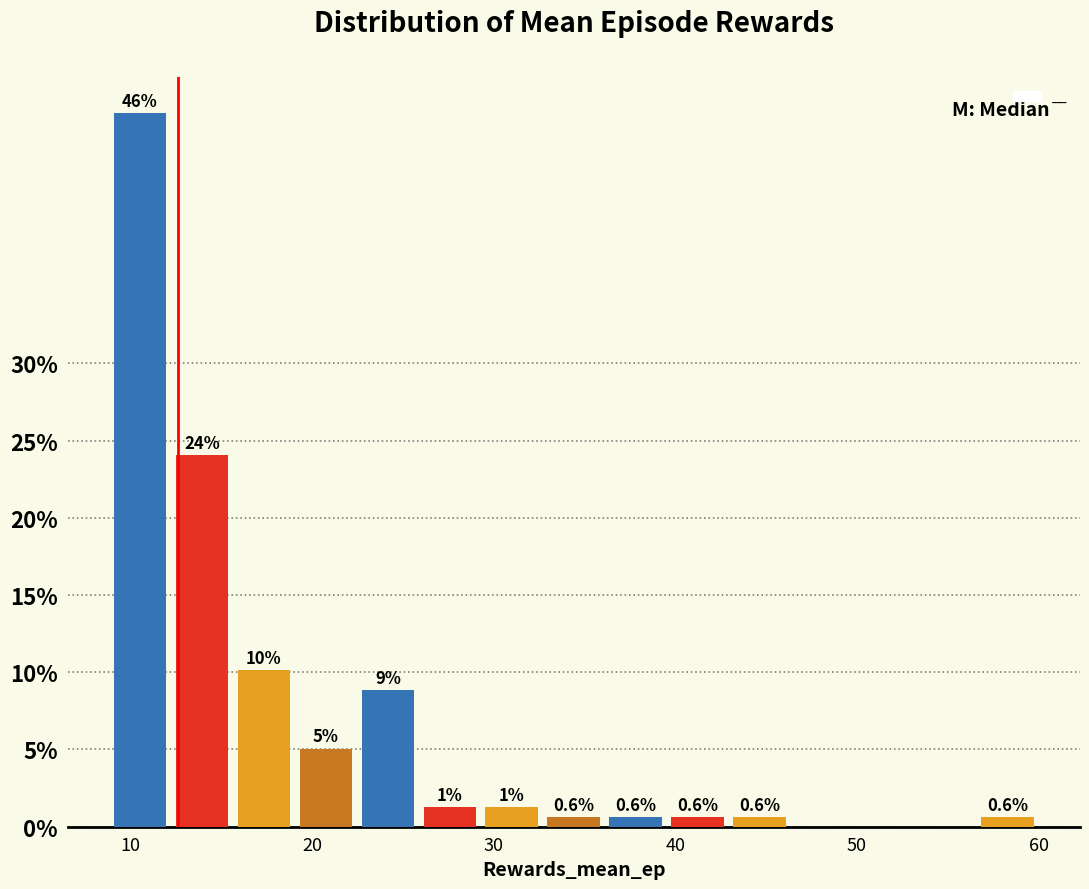

Around what value on the x-axis is the tallest bar? Give the approximate position of its centre, as read against the axis.

11